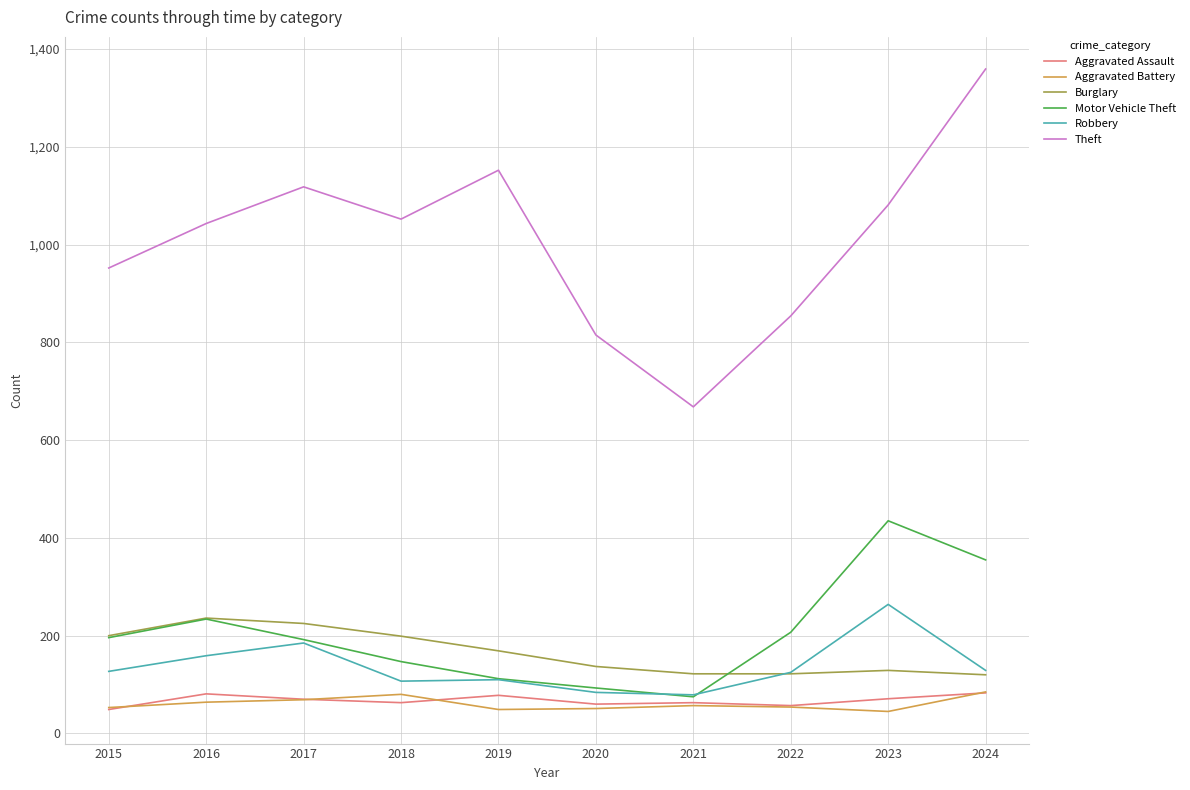

Which series has the largest range (max minus min)?

Theft